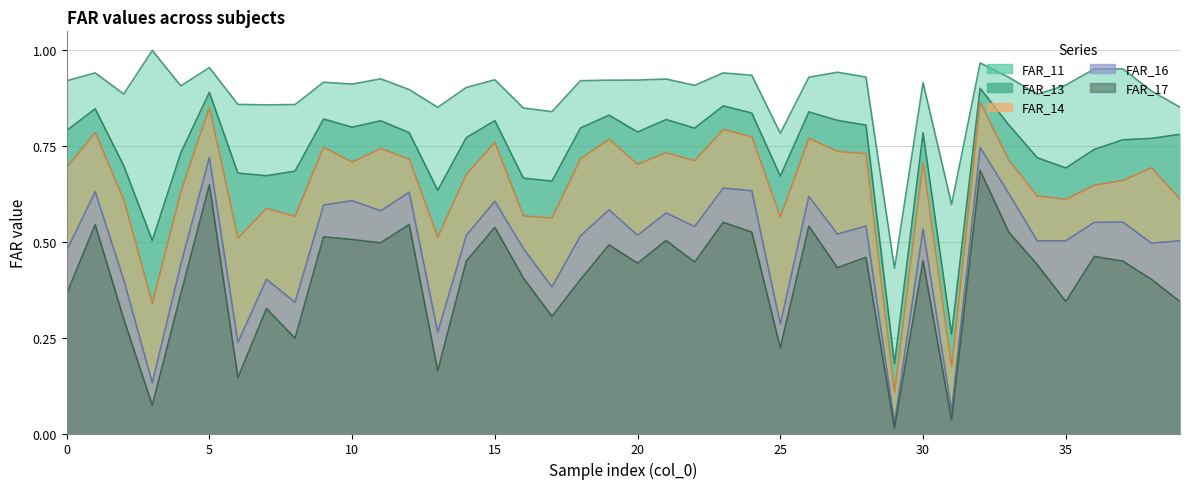

True or false: FAR_13 and FAR_17 intersect in this chart.

False